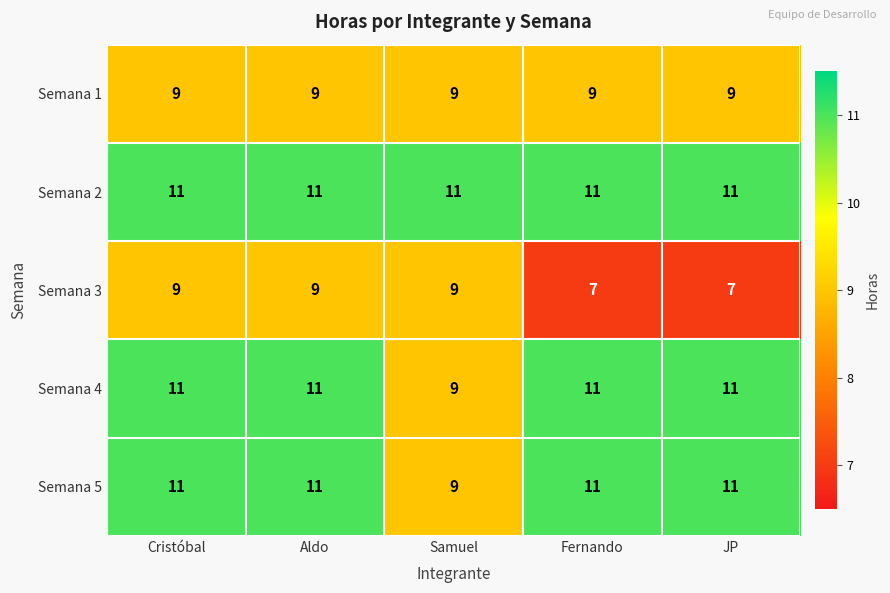

At how many categories does at least one series exceed 10?

5